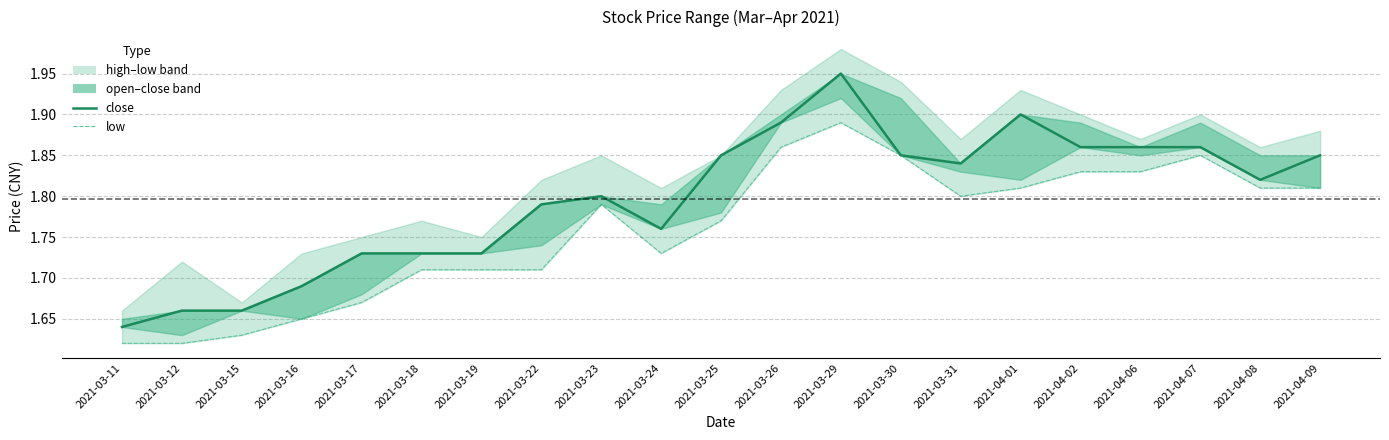

Reading left to right, list all the values displayed in this chart.

close: 2021-03-11=1.6	2021-03-12=1.7	2021-03-15=1.7	2021-03-16=1.7	2021-03-17=1.7	2021-03-18=1.7	2021-03-19=1.7	2021-03-22=1.8	2021-03-23=1.8	2021-03-24=1.8	2021-03-25=1.9	2021-03-26=1.9	2021-03-29=1.9	2021-03-30=1.9	2021-03-31=1.8	2021-04-01=1.9	2021-04-02=1.9	2021-04-06=1.9	2021-04-07=1.9	2021-04-08=1.8	2021-04-09=1.9
low: 2021-03-11=1.6	2021-03-12=1.6	2021-03-15=1.6	2021-03-16=1.6	2021-03-17=1.7	2021-03-18=1.7	2021-03-19=1.7	2021-03-22=1.7	2021-03-23=1.8	2021-03-24=1.7	2021-03-25=1.8	2021-03-26=1.9	2021-03-29=1.9	2021-03-30=1.9	2021-03-31=1.8	2021-04-01=1.8	2021-04-02=1.8	2021-04-06=1.8	2021-04-07=1.9	2021-04-08=1.8	2021-04-09=1.8